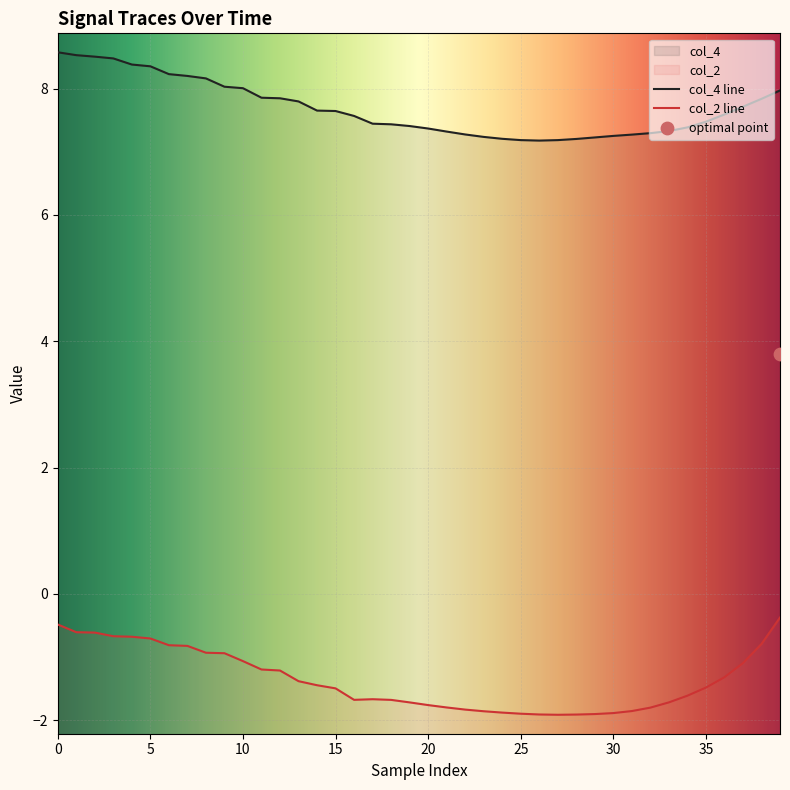

What is the total value across all series at 5?

7.9